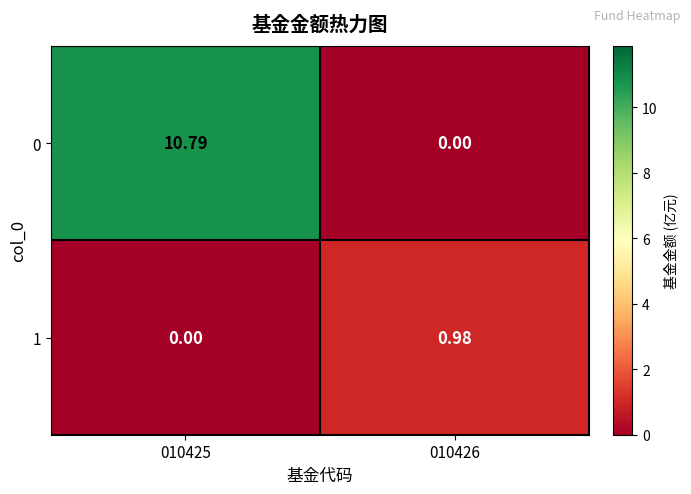

At 010426, list the series in order from largest to smallest.

1, 0